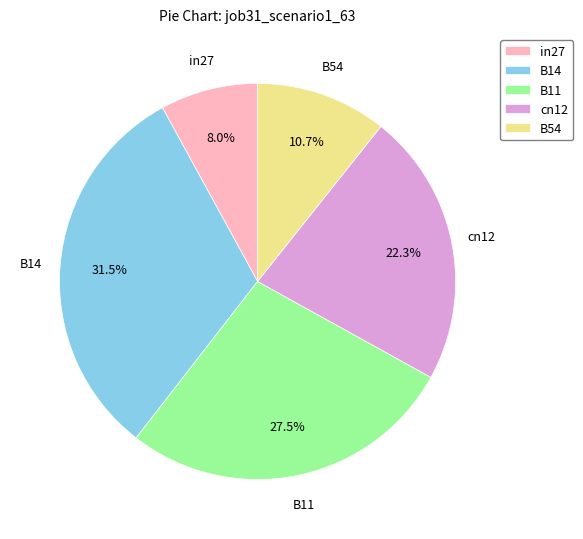

How many slices are in this pie chart?

5